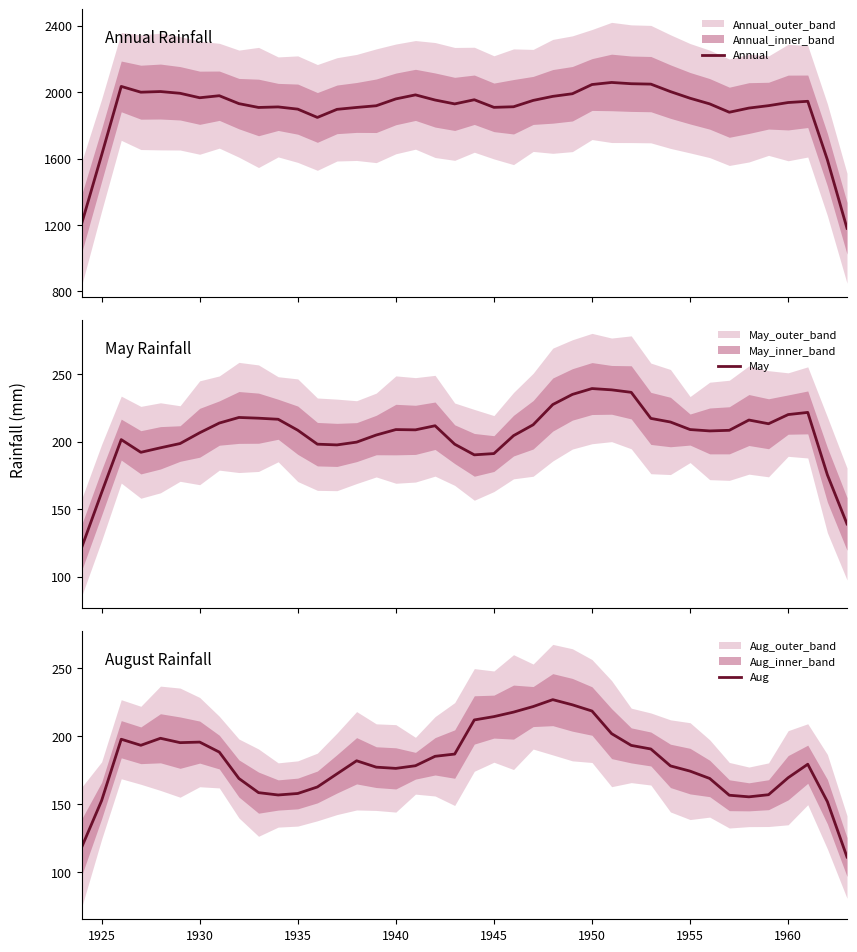

How many distinct data groups are displayed?

3